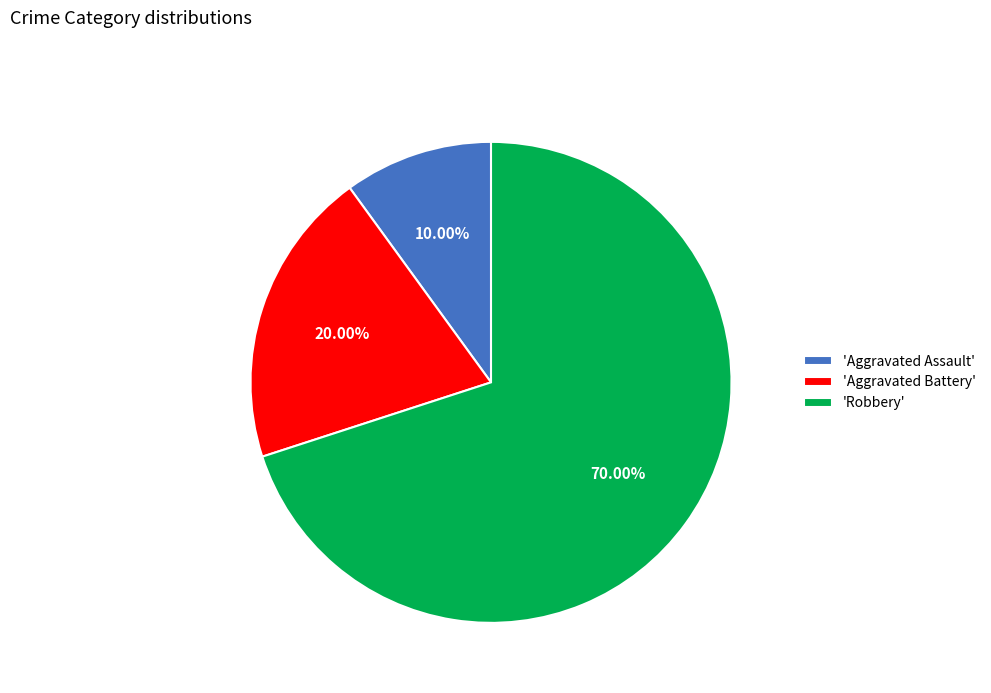

Does 'Robbery' account for over 50% of the chart?

Yes